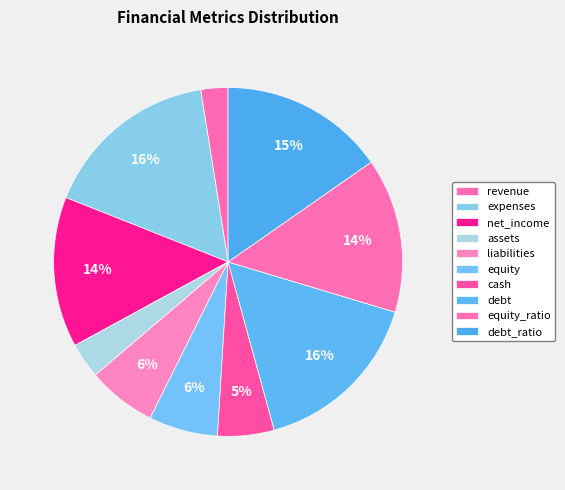

Rank the categories by value from lowest to highest.

revenue, assets, cash, liabilities, equity, net_income, equity_ratio, debt_ratio, debt, expenses